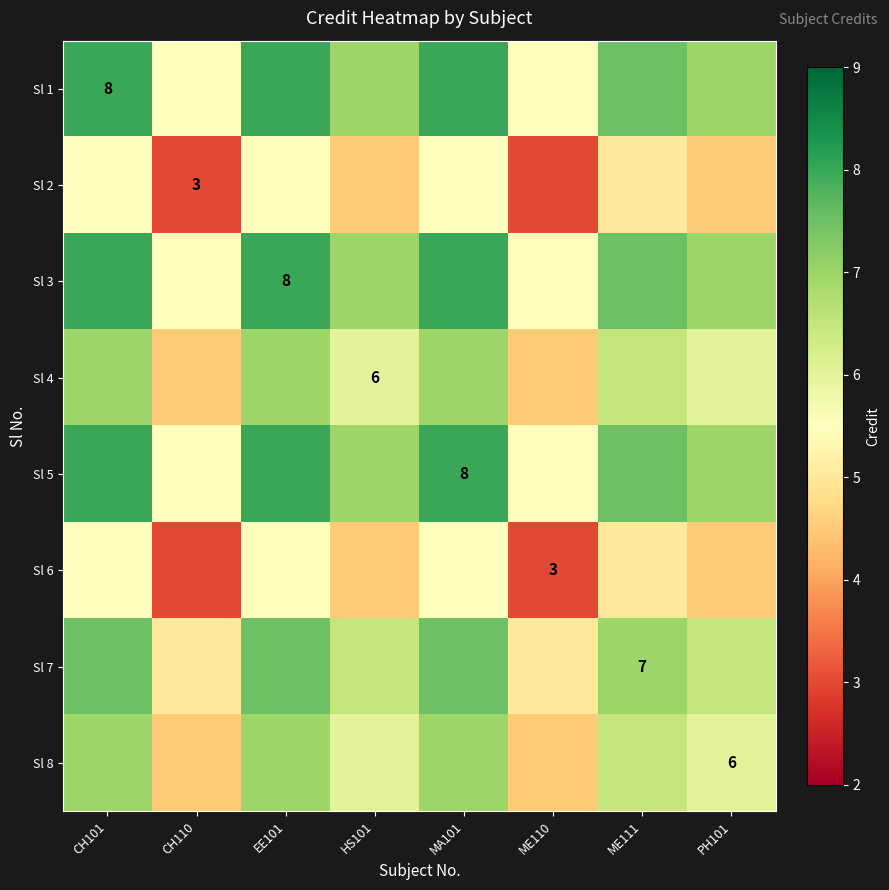

What is the spread (max minus min) of values at ME110?

2.5